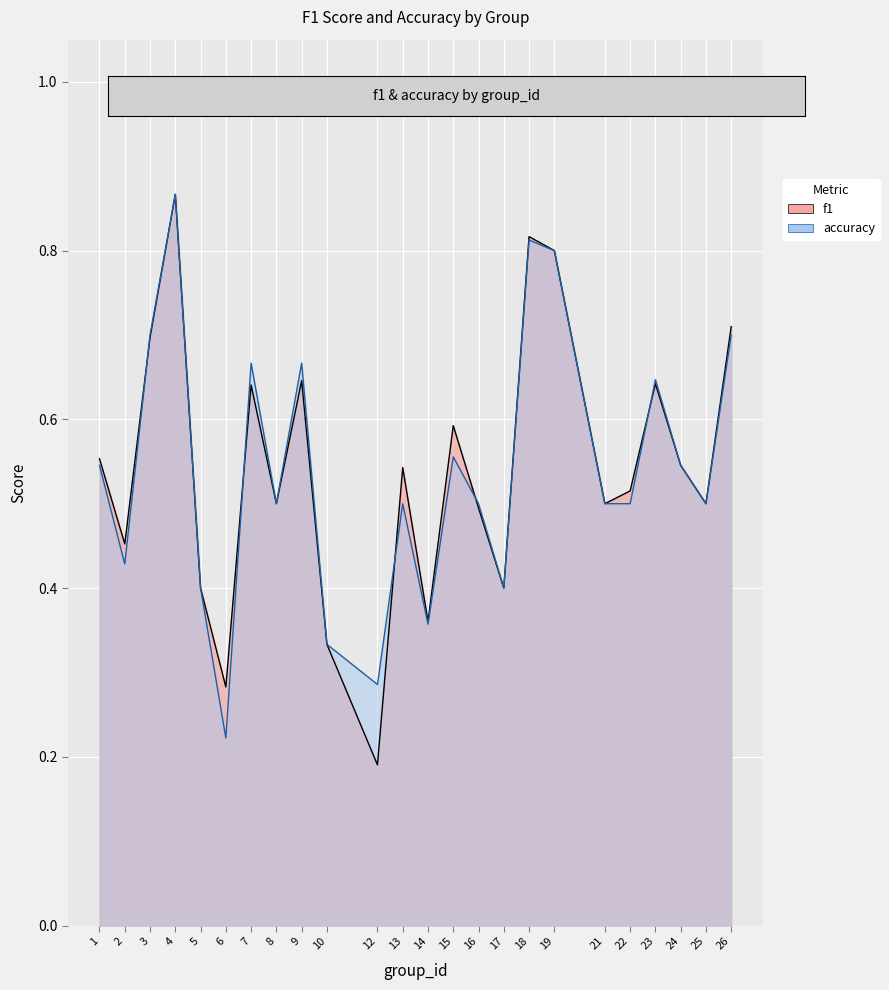

What is the approximate value of accuracy at 13?

0.5